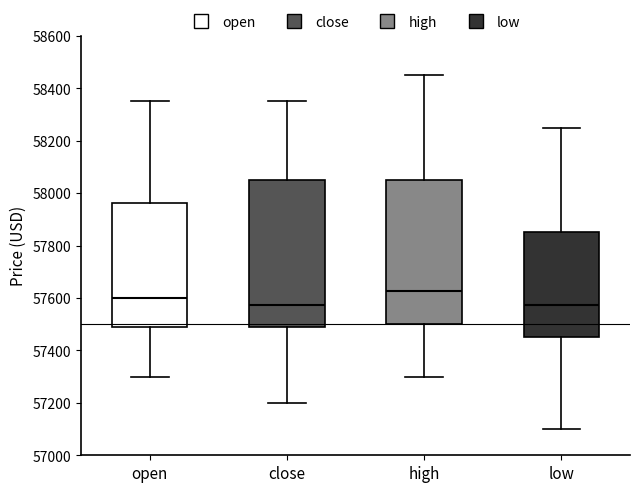

Reading left to right, transcribe this box plot: for each box, give where its median line is, the range the box spans, and where its two whiskers end, as read against the y-axis. The values are not printed on the chart, so give them approximately, as read against the axis.

open: median 57600, box 57480 to 57960, whiskers 57300 to 58360
close: median 57580, box 57480 to 58060, whiskers 57200 to 58360
high: median 57620, box 57500 to 58060, whiskers 57300 to 58460
low: median 57580, box 57460 to 57860, whiskers 57100 to 58260